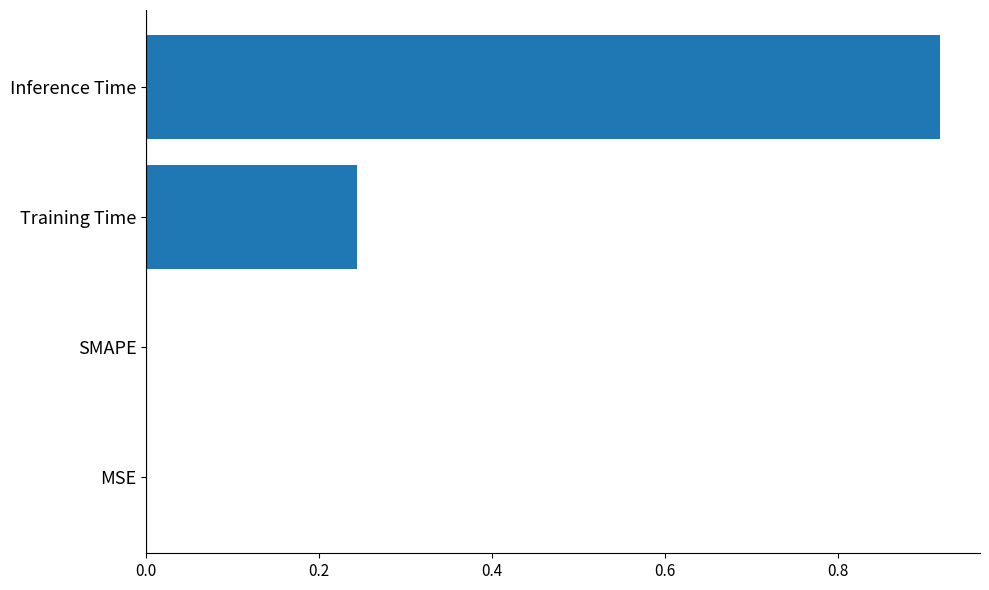

Which category has the highest value across all series?

Inference Time